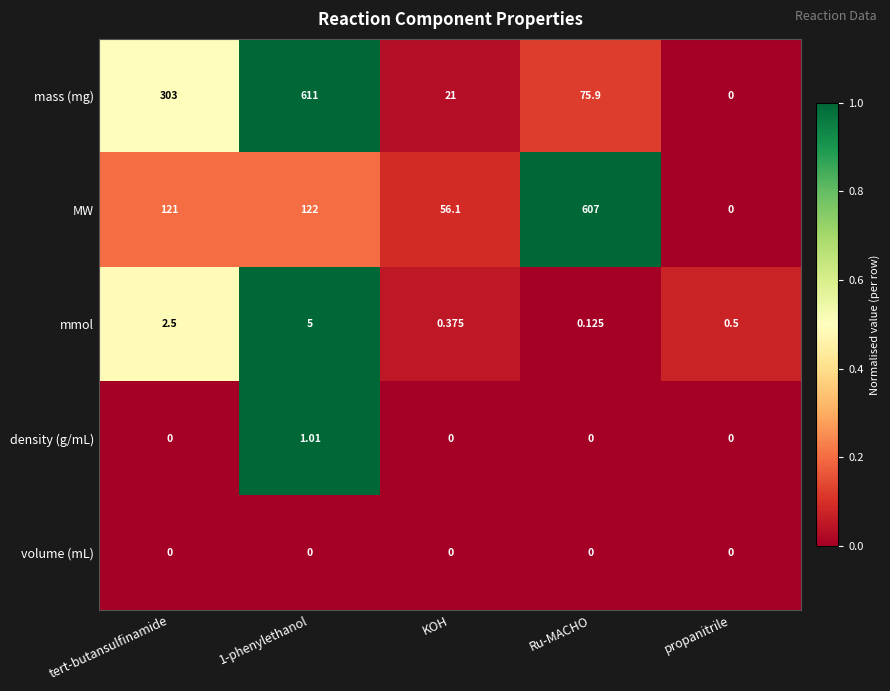

Which series has the largest total across all categories?

mass (mg)